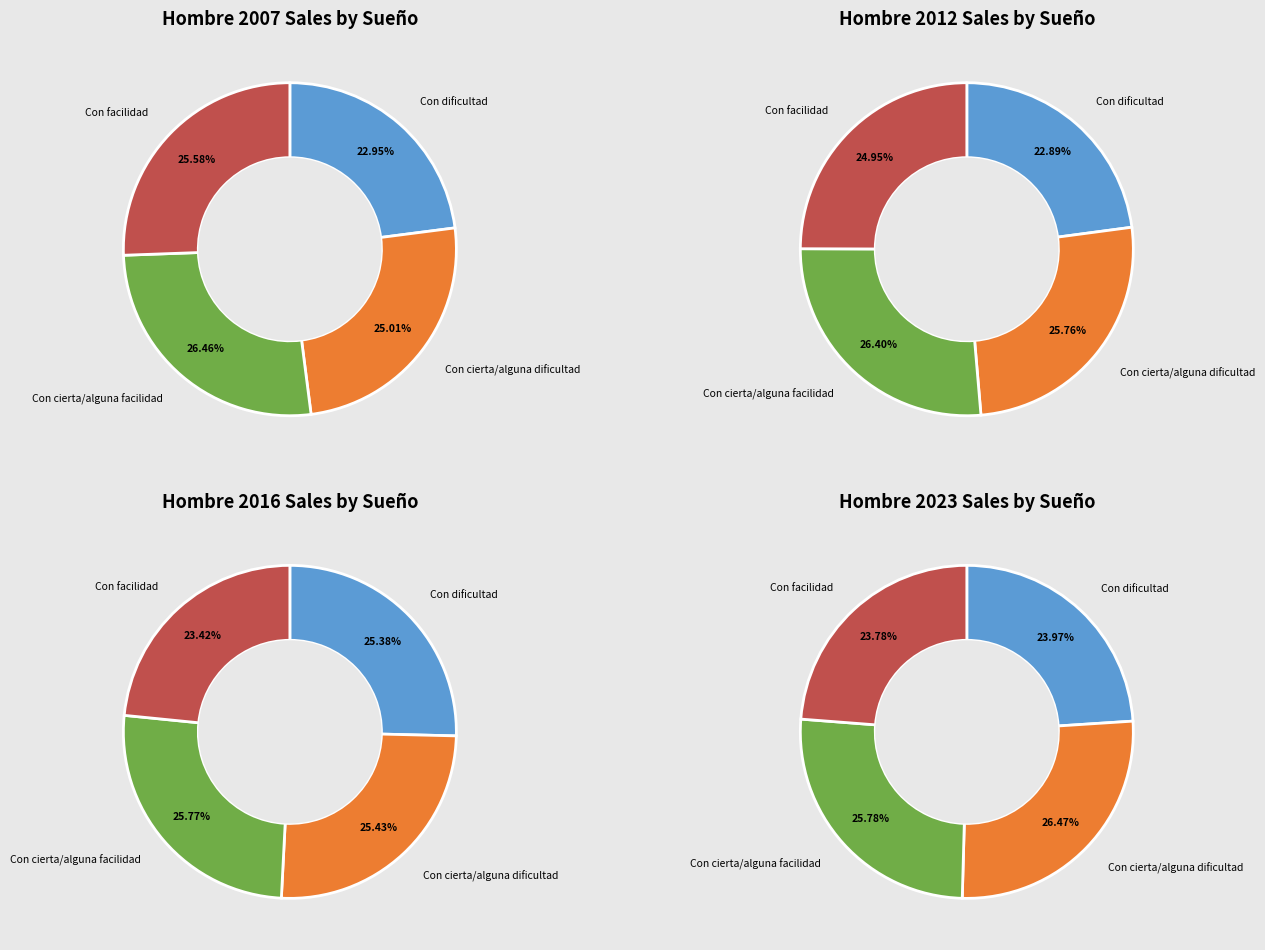

To the nearest percent, what is the average slice percentage?

25%